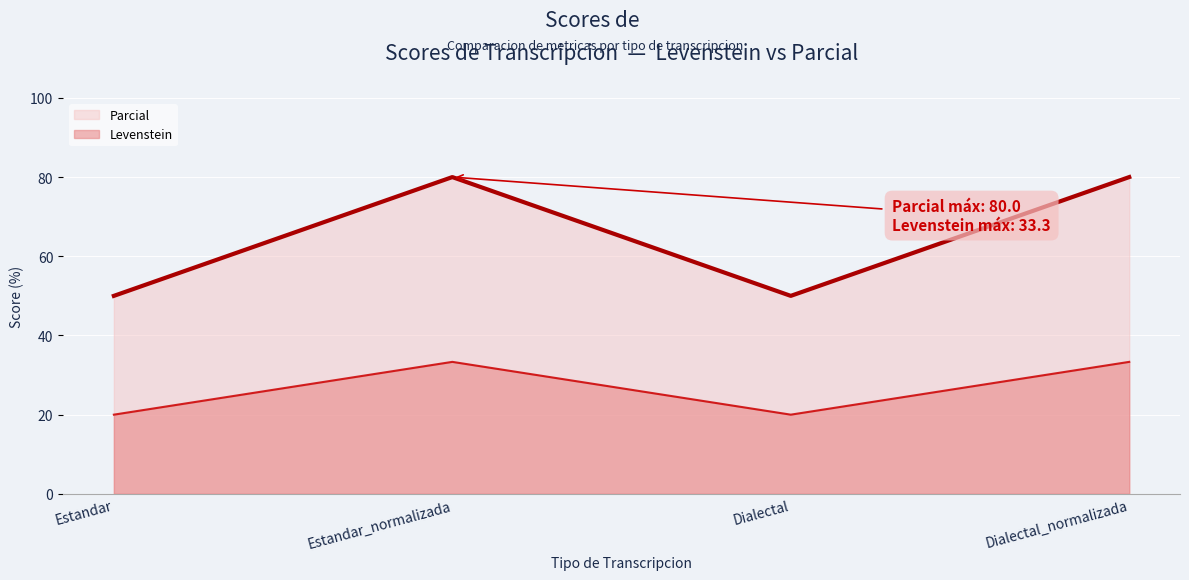

Reading left to right, transcribe all the data shown in this chart.

Parcial: Estandar=50.0	Estandar_normalizada=80.0	Dialectal=50.0	Dialectal_normalizada=80.0
Levenstein: Estandar=20.0	Estandar_normalizada=33.3	Dialectal=20.0	Dialectal_normalizada=33.3